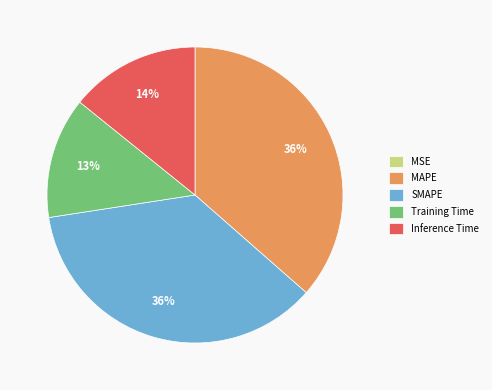

The MAPE slice represents 36% of the pie. True or false?

True